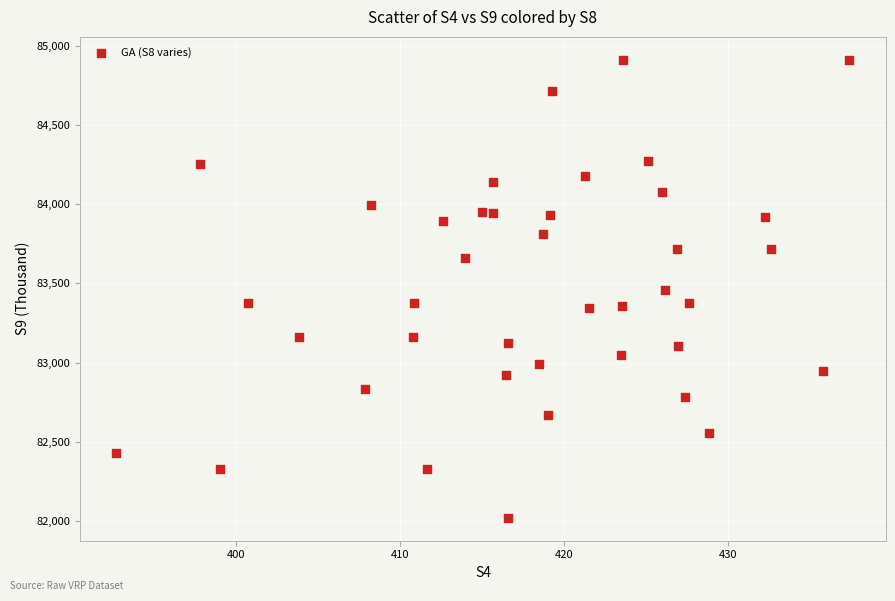

What is the range of X values (max minus min)?

44.7